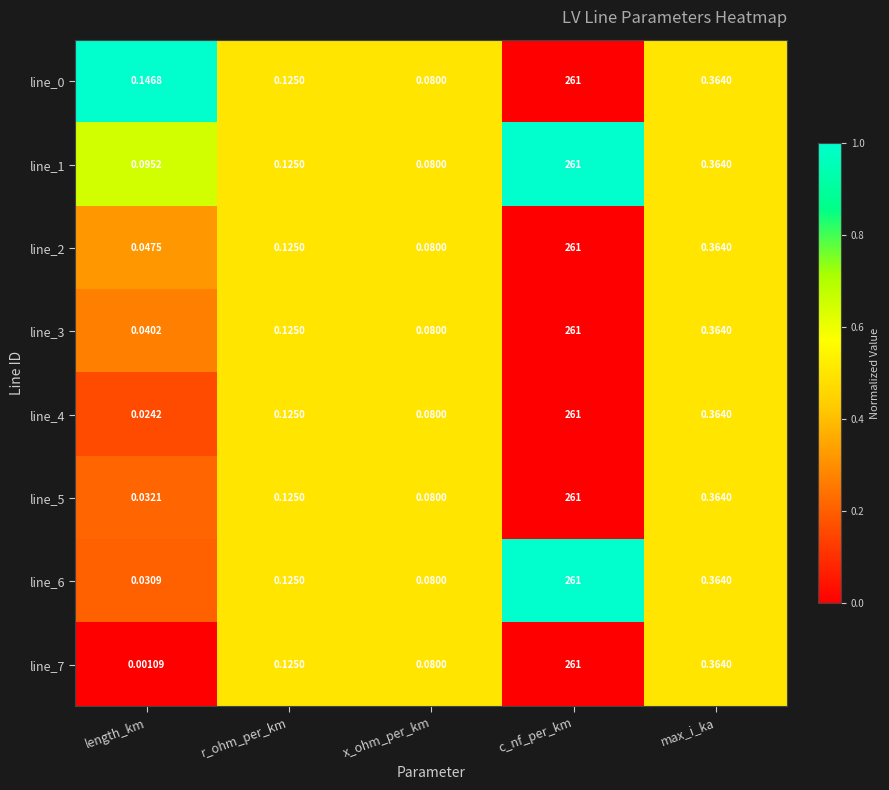

Count the number of data series in this chart.

8